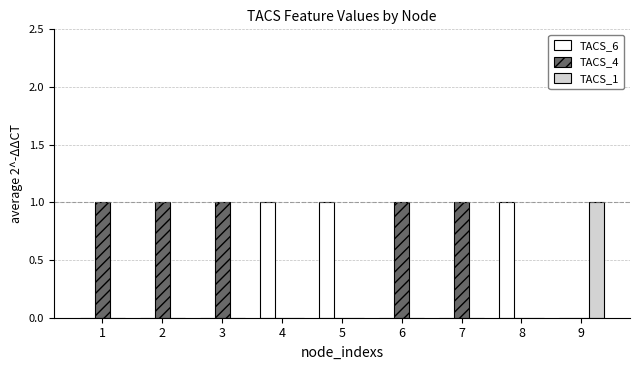

True or false: TACS_4 has a value of 2 at 2.

False